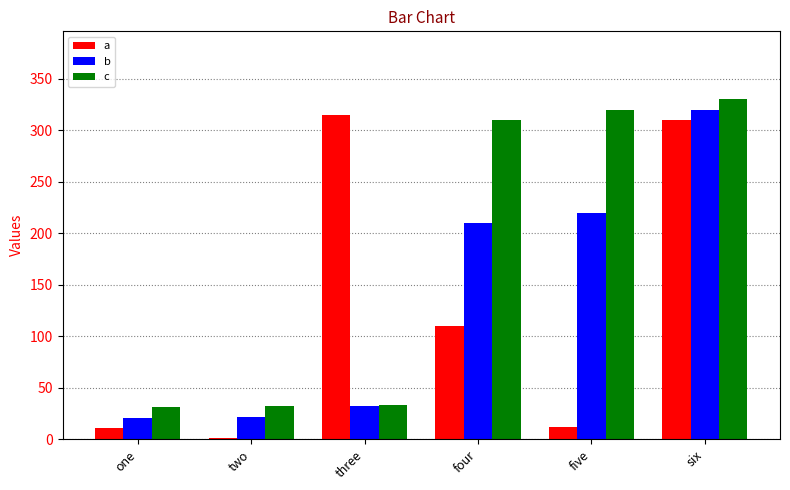

At which category is the sum across all series the highest?

six